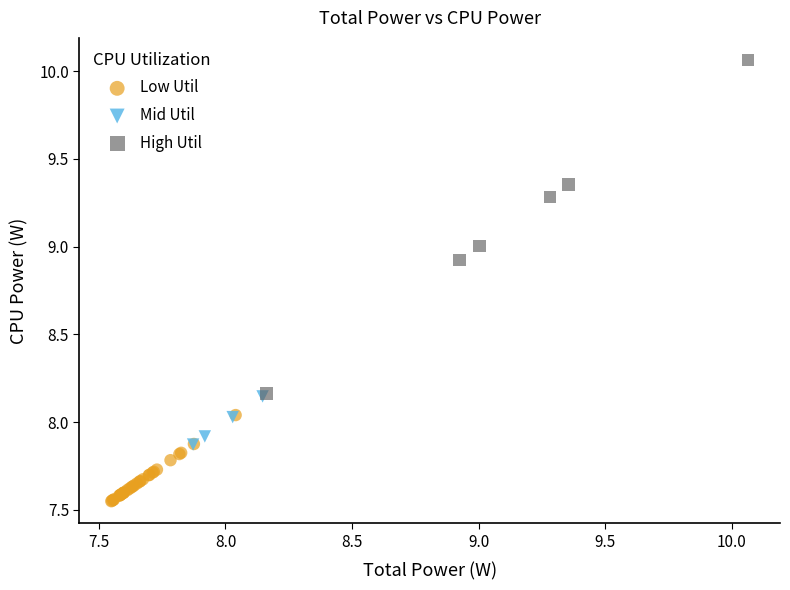

Which series contains the highest Y value?

High Util